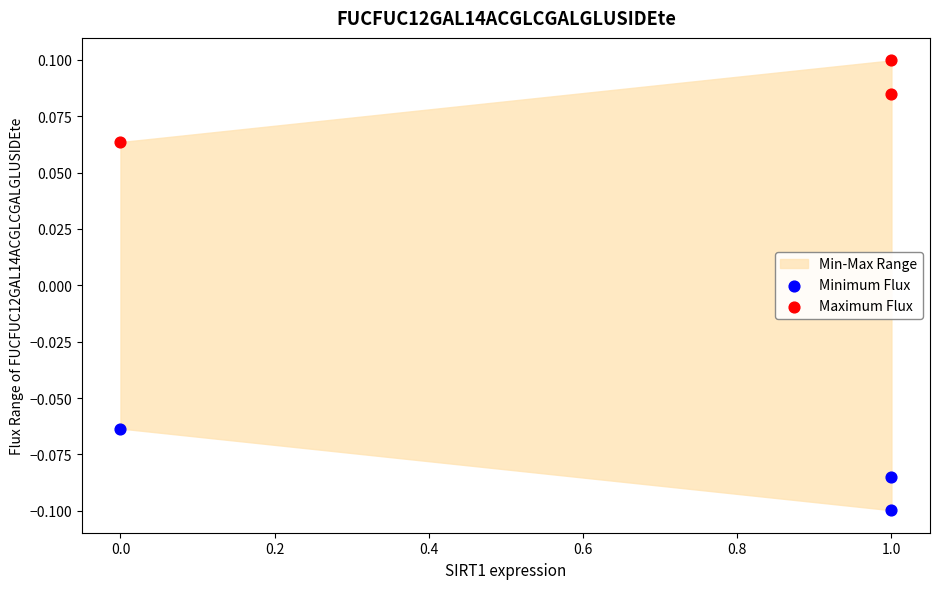

What is the X range (max minus min) for the scatter plot?

1.0